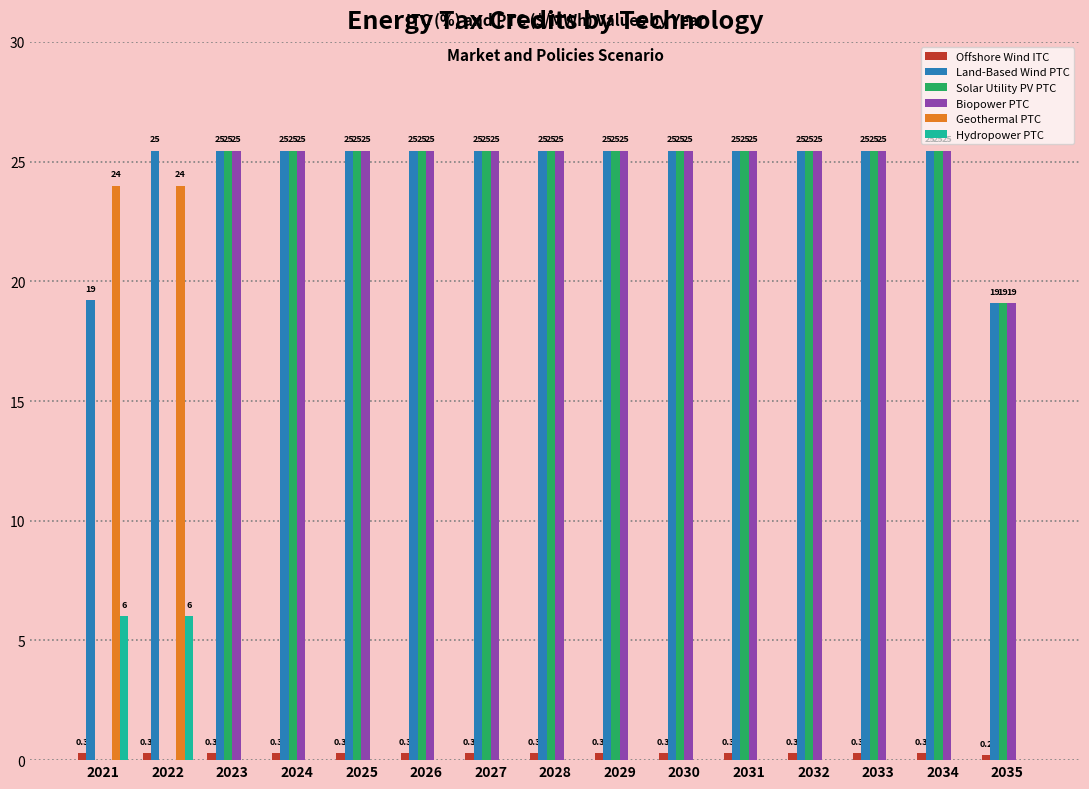

The Biopower PTC series shows 25.5 at 2033. True or false?

True